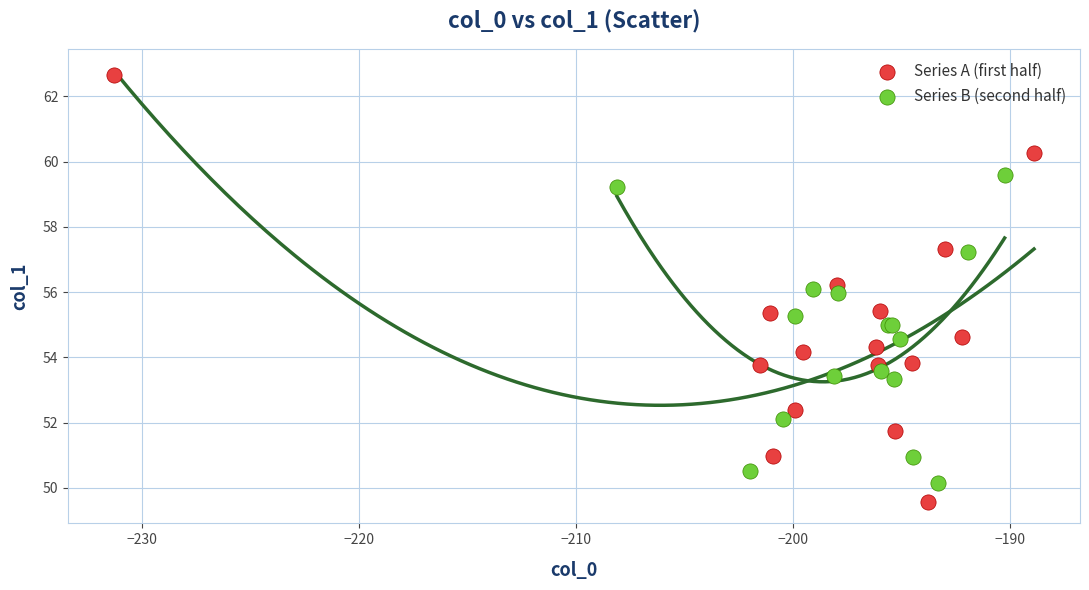

Which series has the largest Y range (max minus min)?

Series A (first half)